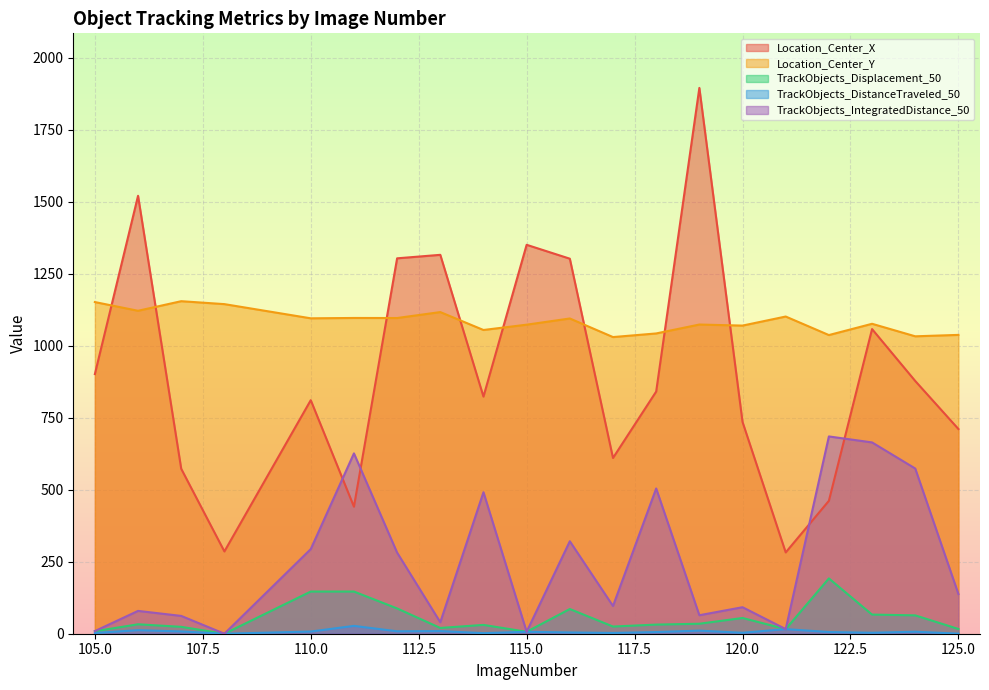

What is the difference between the second highest and minimum values in the Location_Center_Y series?

121.6